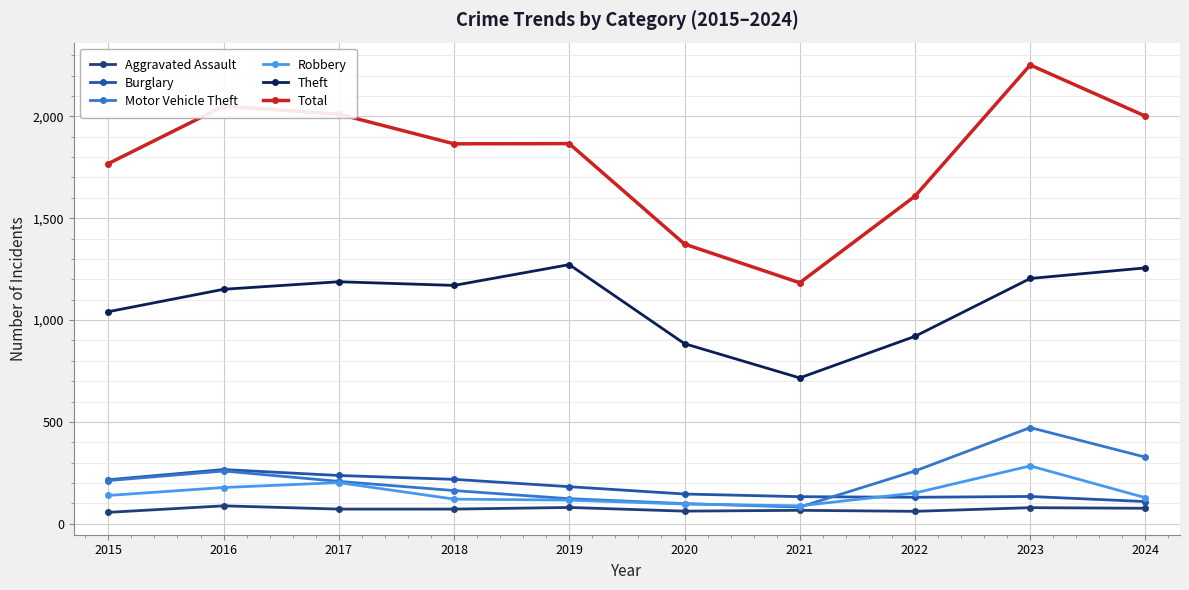

Between 2017 and 2019, which series saw the biggest shift?

Total